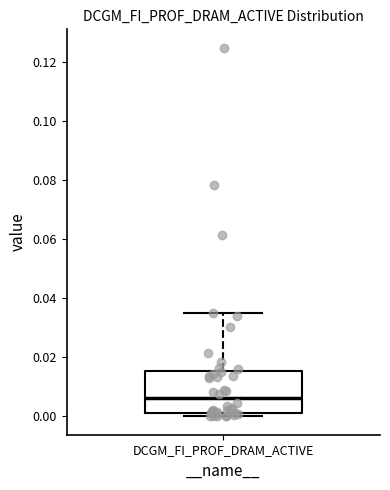

Read this box plot against the y-axis: the position of the median line, the range covered by the box, and the ends of both whiskers. The values are not printed on the chart, so give them approximately, as read against the axis.

median 0.006, box 0.002 to 0.016, whiskers 0.000 to 0.034